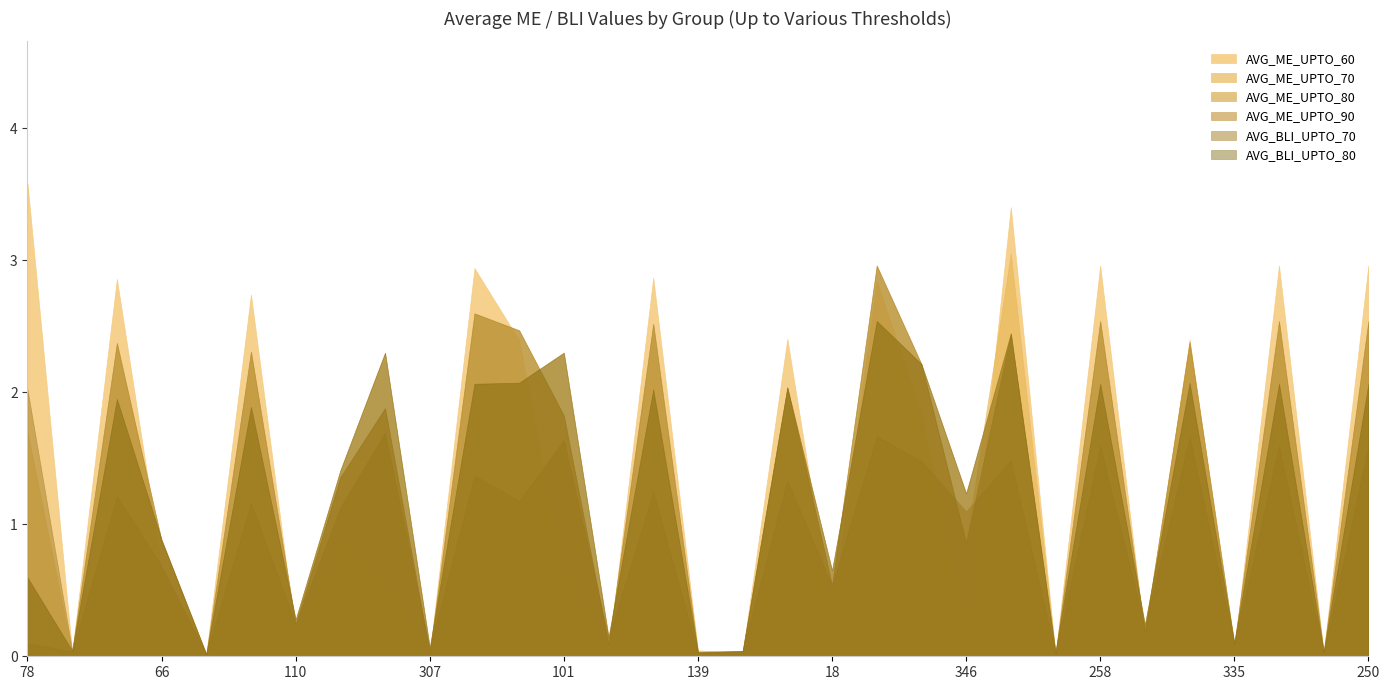

Between 79 and 335, which series saw the biggest shift?

AVG_ME_UPTO_80